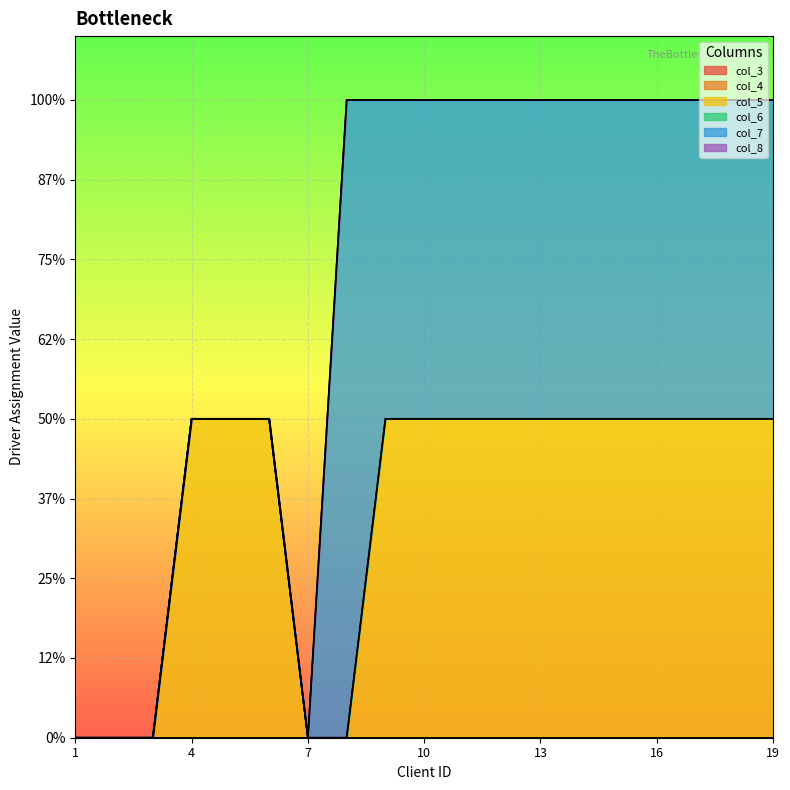

Which series has the largest range (max minus min)?

col_7